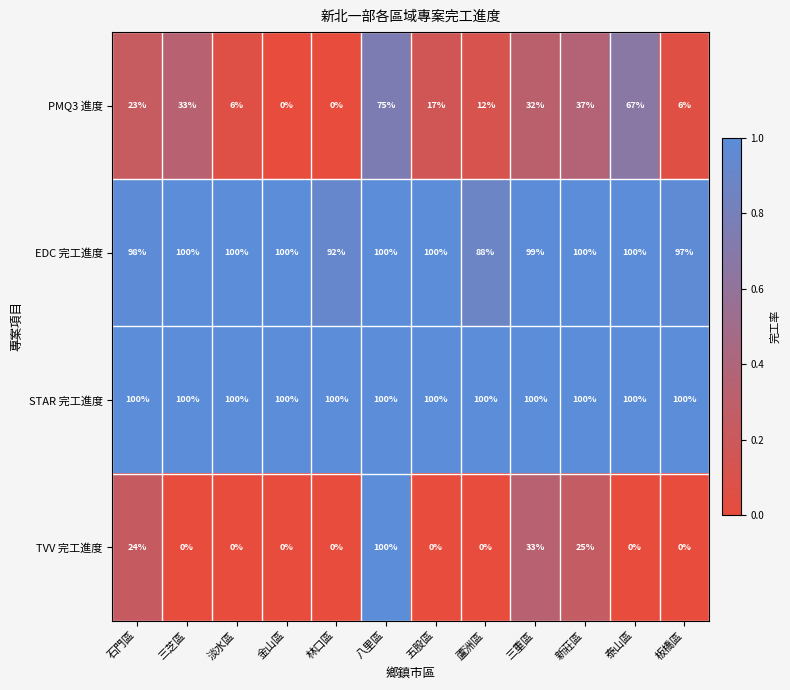

At how many categories does at least one series exceed 0?

12